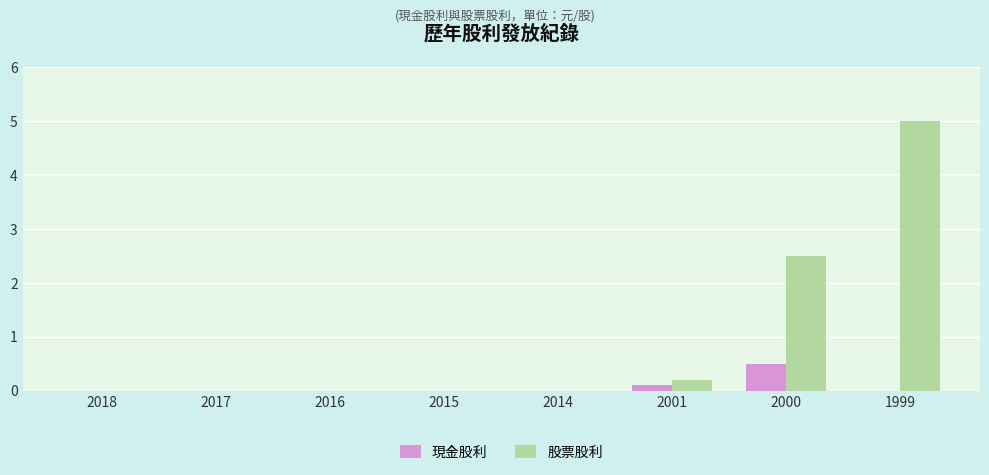

Where is 股票股利 nearest to the value 2?

2000